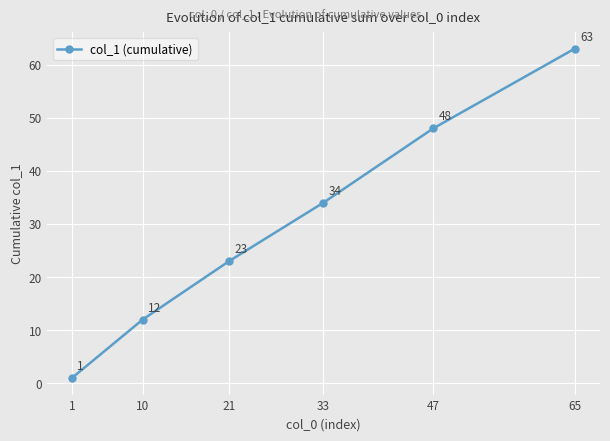

Which category has the lowest value across all series?

1